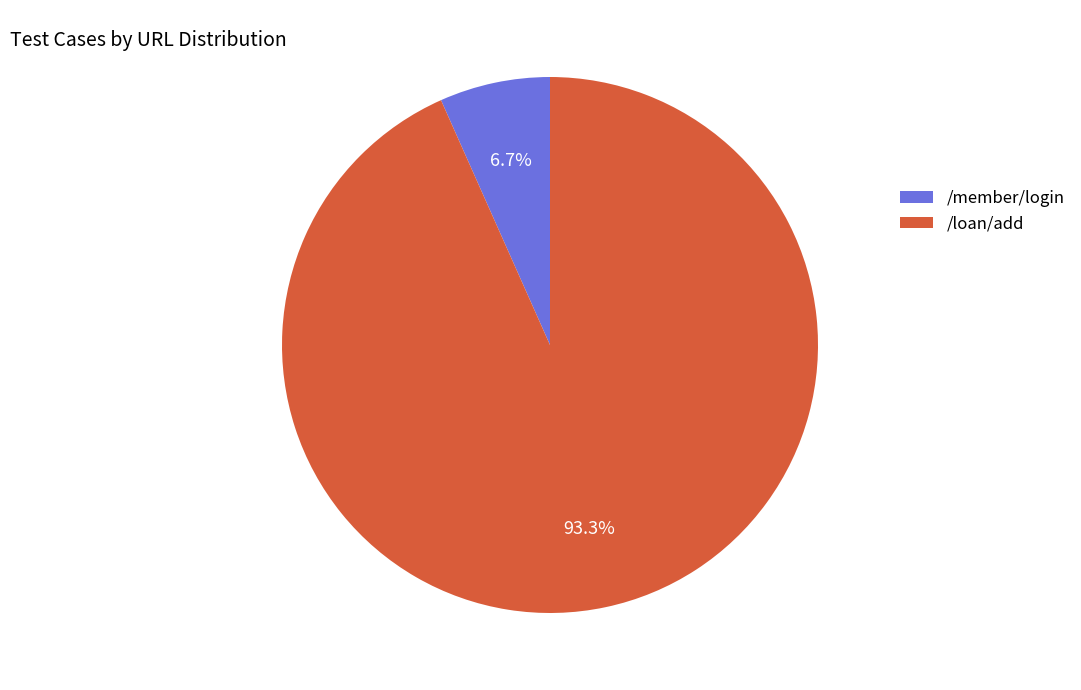

Rank the categories by value from highest to lowest.

/loan/add, /member/login